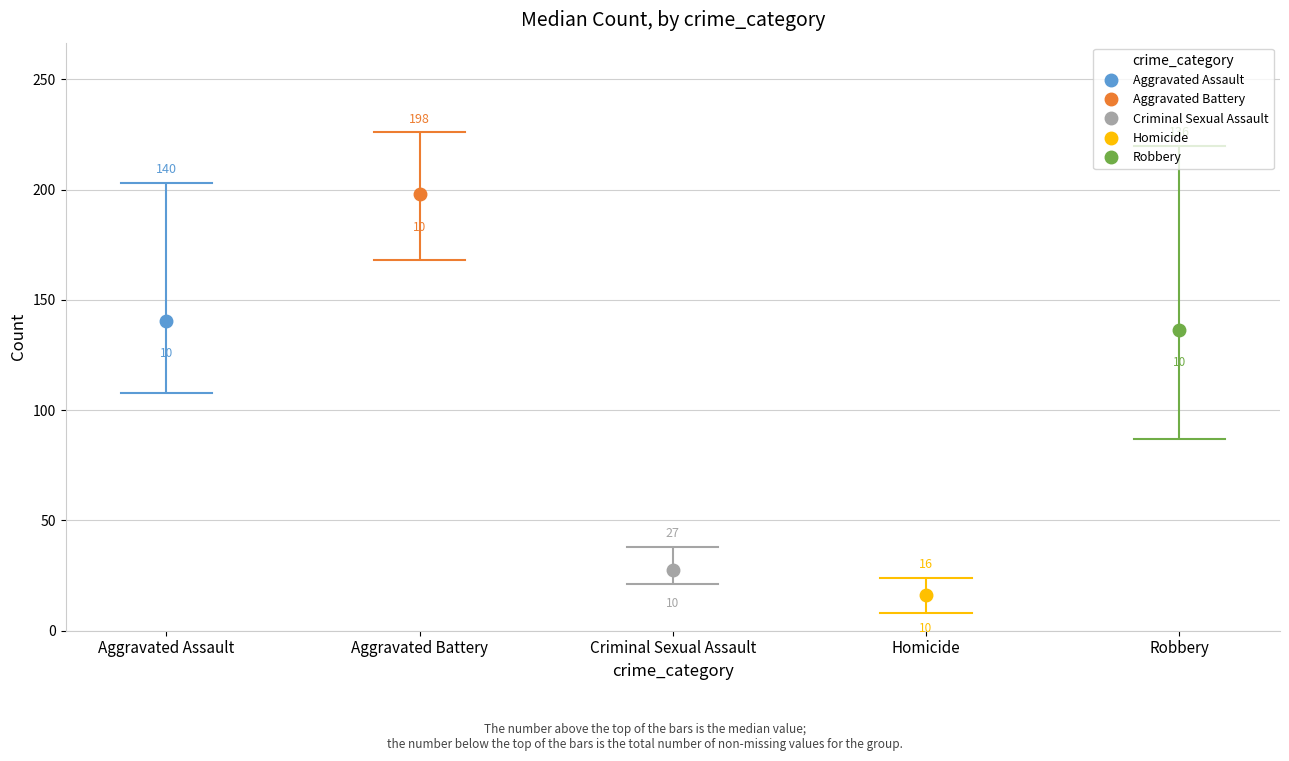

What is the maximum value for Robbery?

220